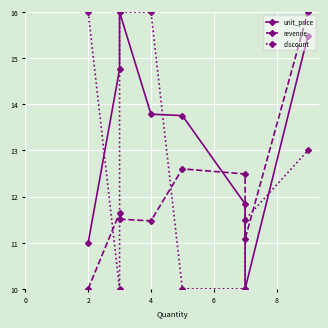

Does the chart display data point markers on the line(s)?

Yes